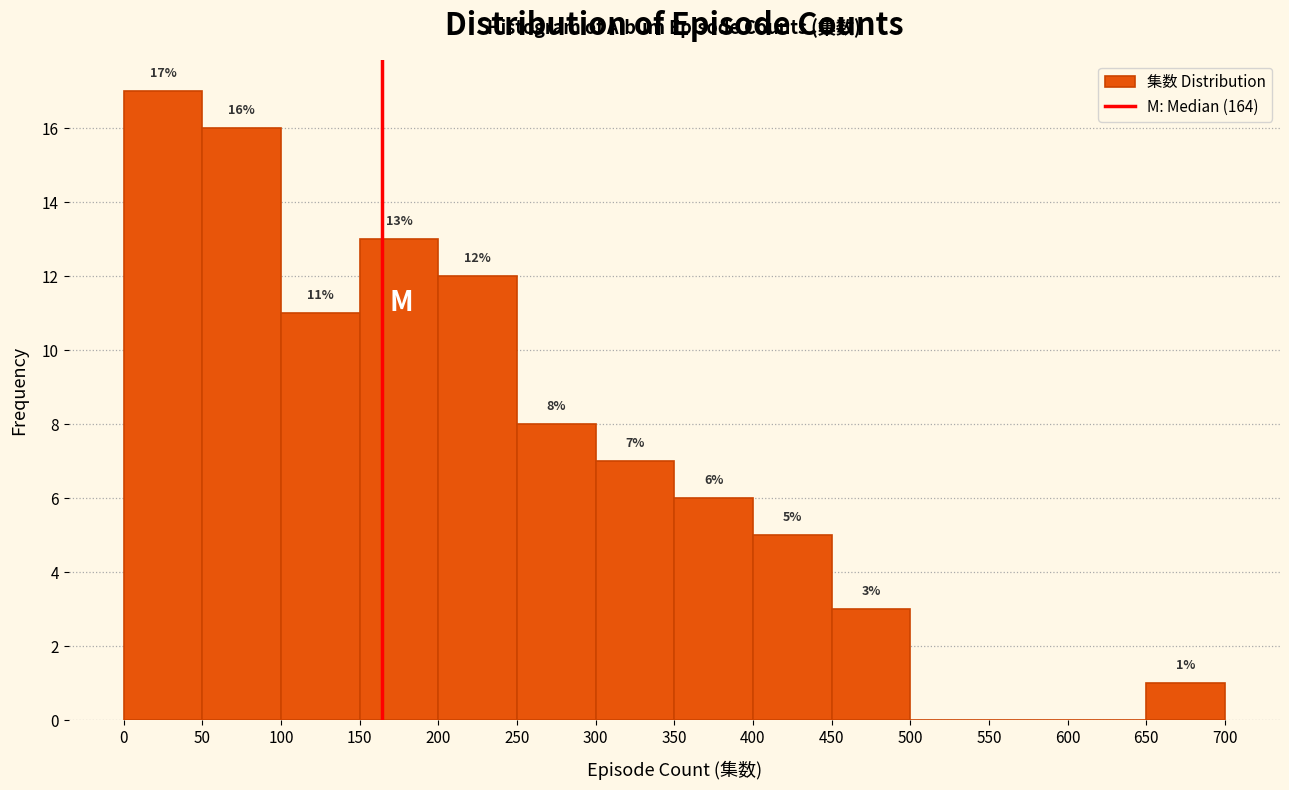

Over which range of the x-axis is the bar tallest?

0 to 50